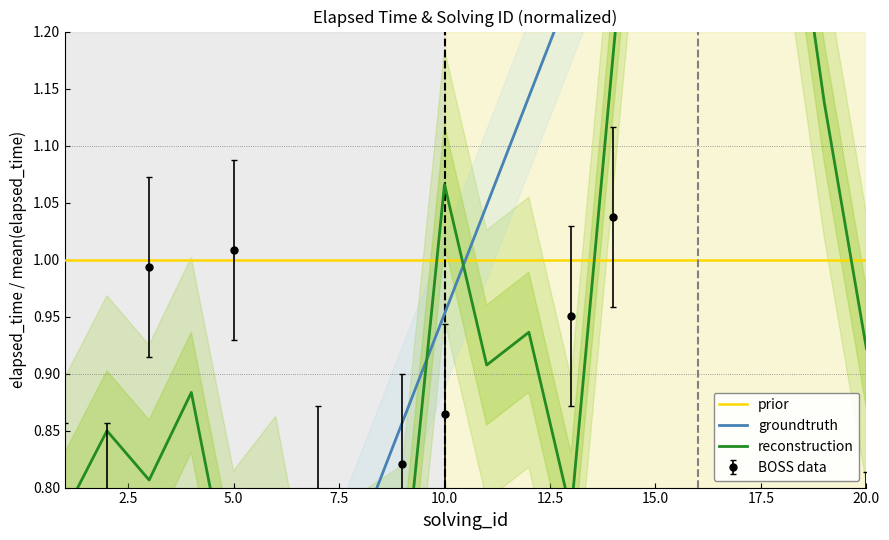

Is it true that elapsed_time equals 1.3 at 19?

True